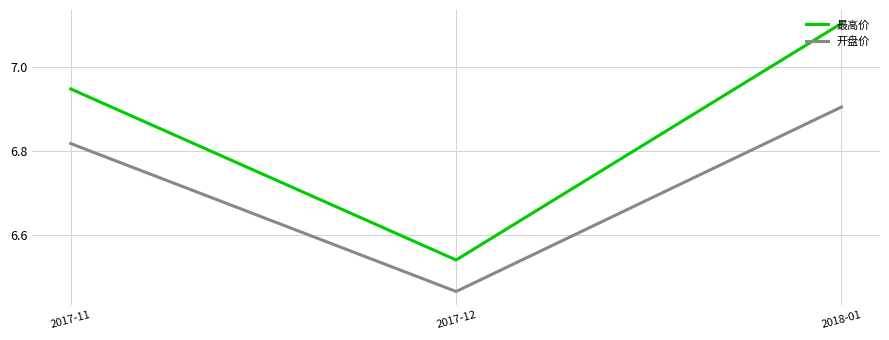

What are all the series names shown in the legend?

最高价, 开盘价